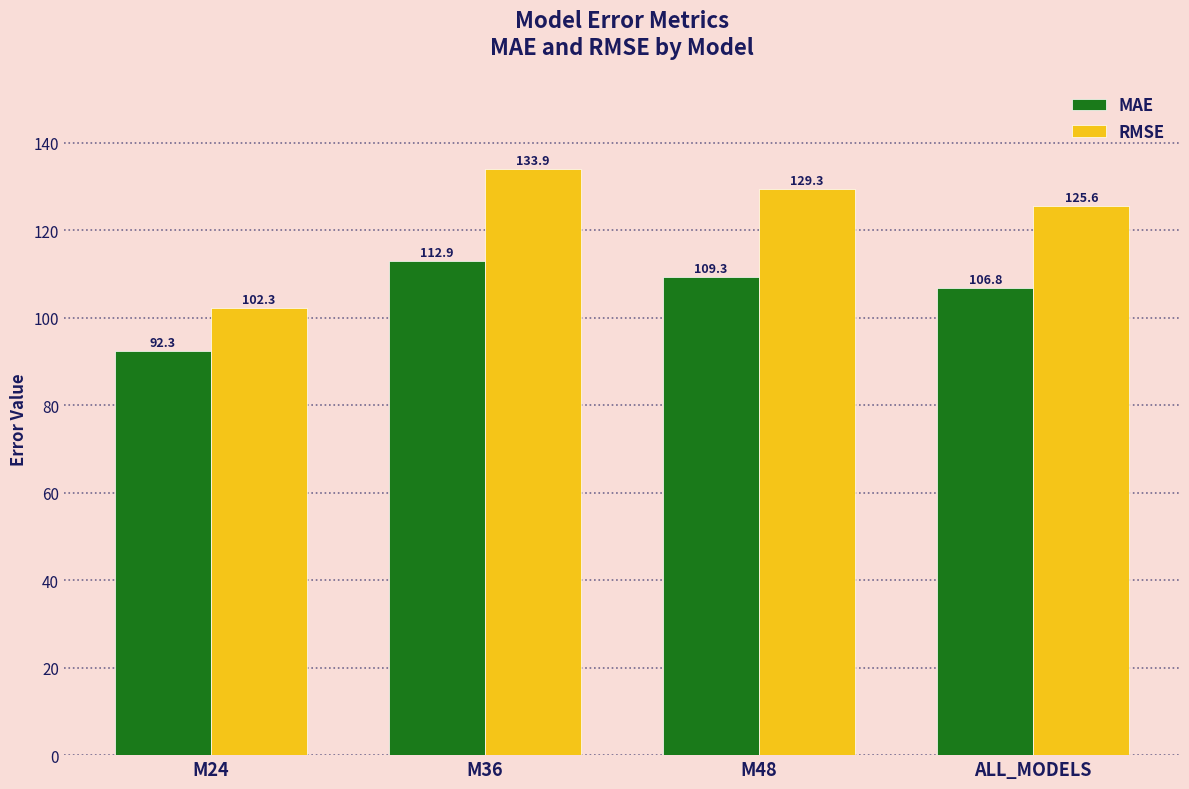

Rank the categories by RMSE value from lowest to highest.

M24, ALL_MODELS, M48, M36